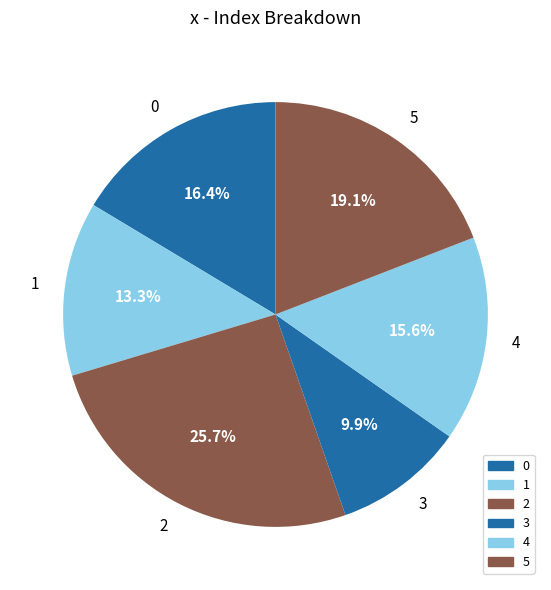

Which slice is the smallest?

3